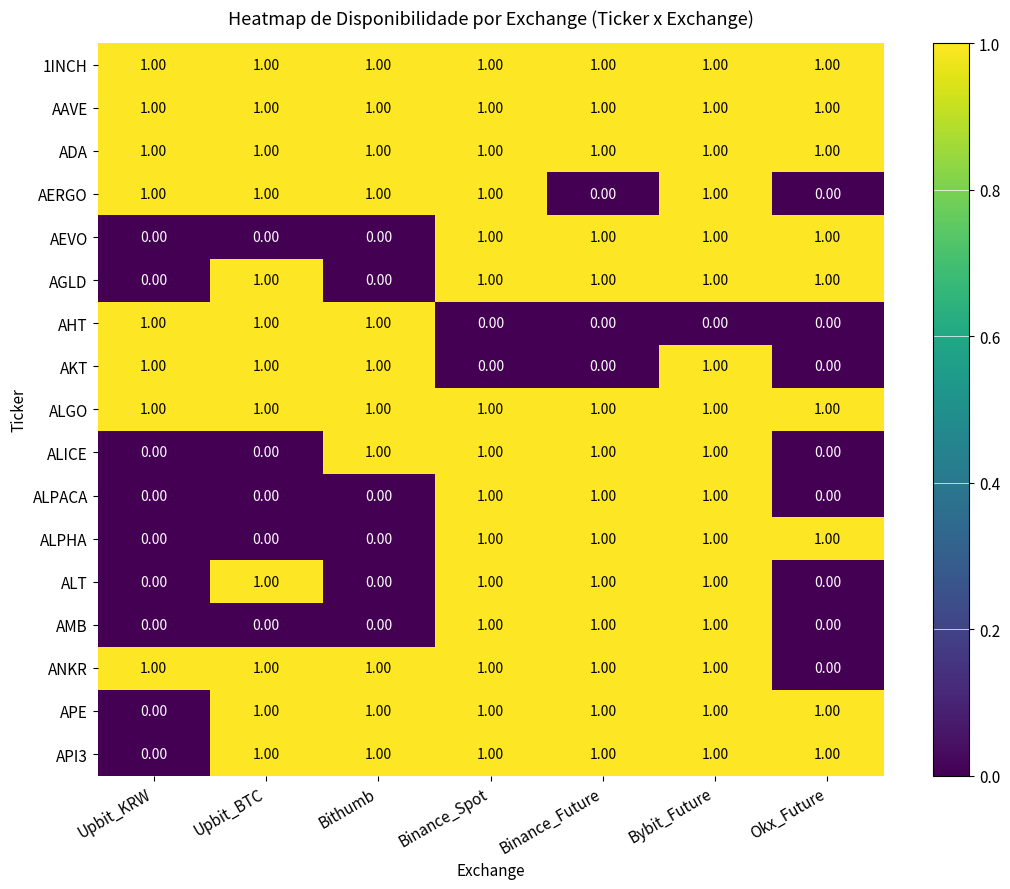

At which category is the sum across all series the highest?

Bybit_Future